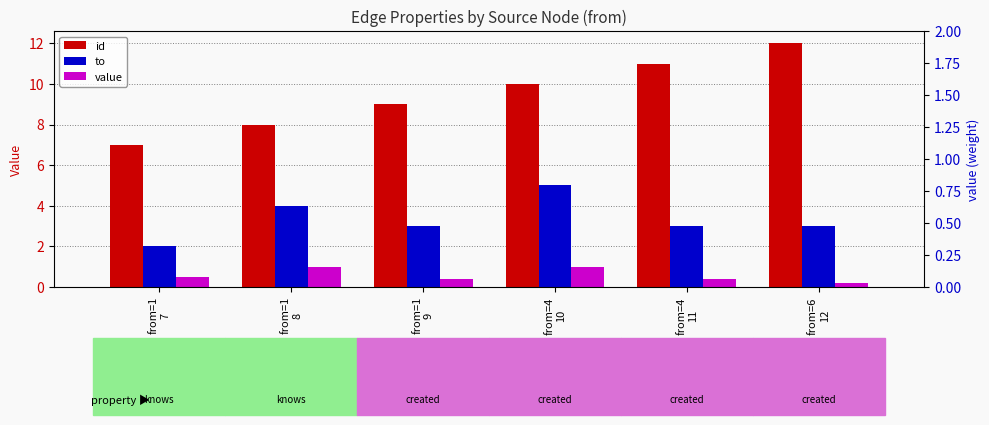

How many to values are between 3 and 4?

4